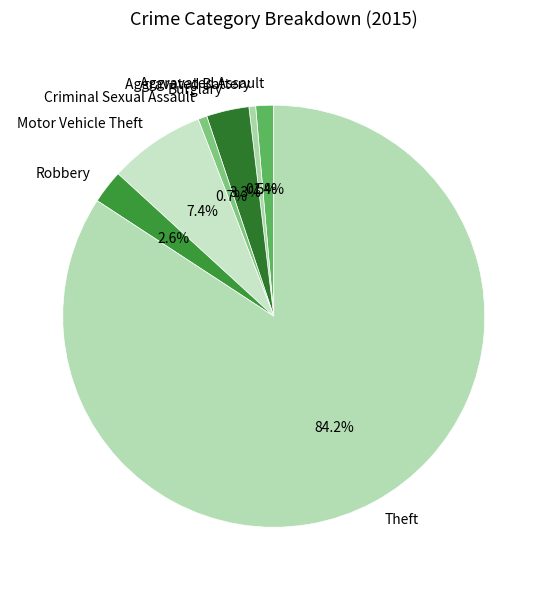

True or false: Robbery accounts for 3% of the total.

True